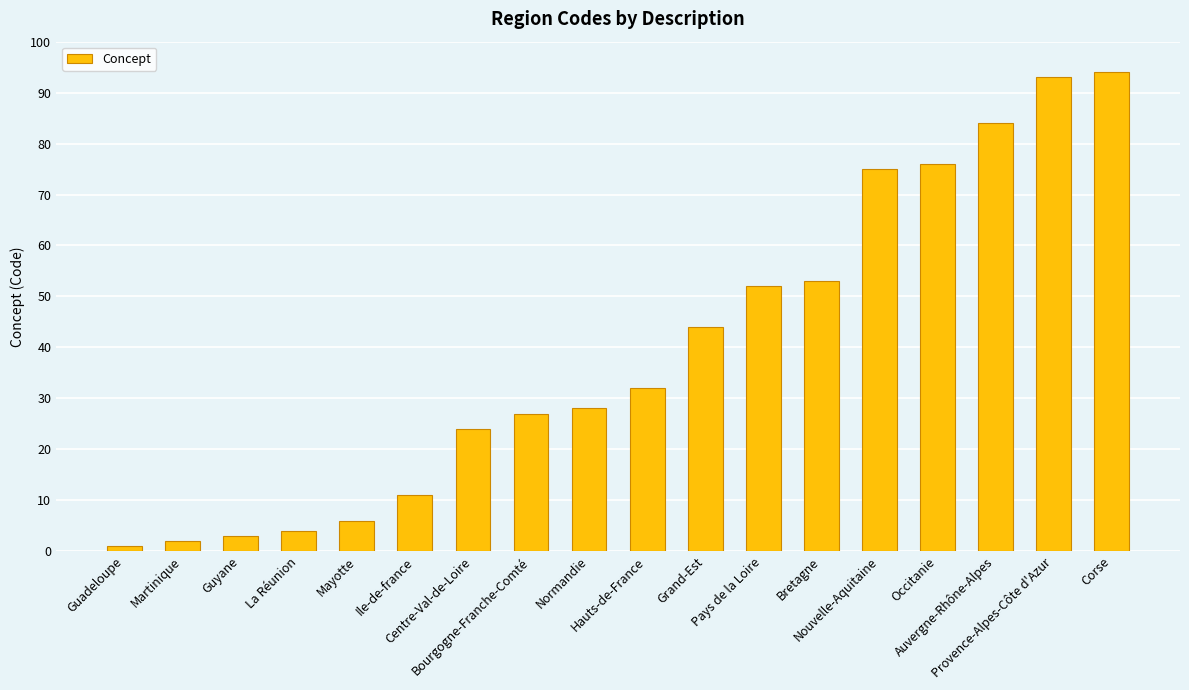

Reading right to left, what are all the values shown in this chart?

94	93	84	76	75	53	52	44	32	28	27	24	11	6	4	3	2	1